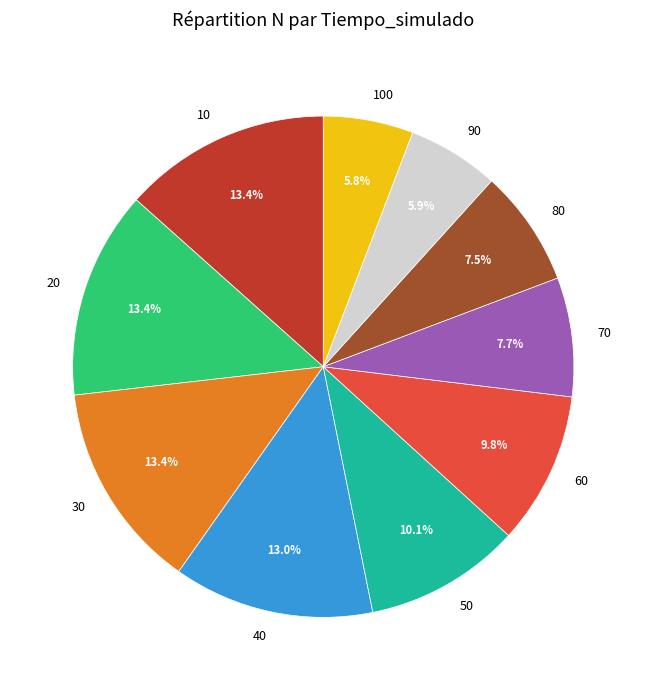

To the nearest percent, what is the difference between the largest and smallest slice percentages?

8%